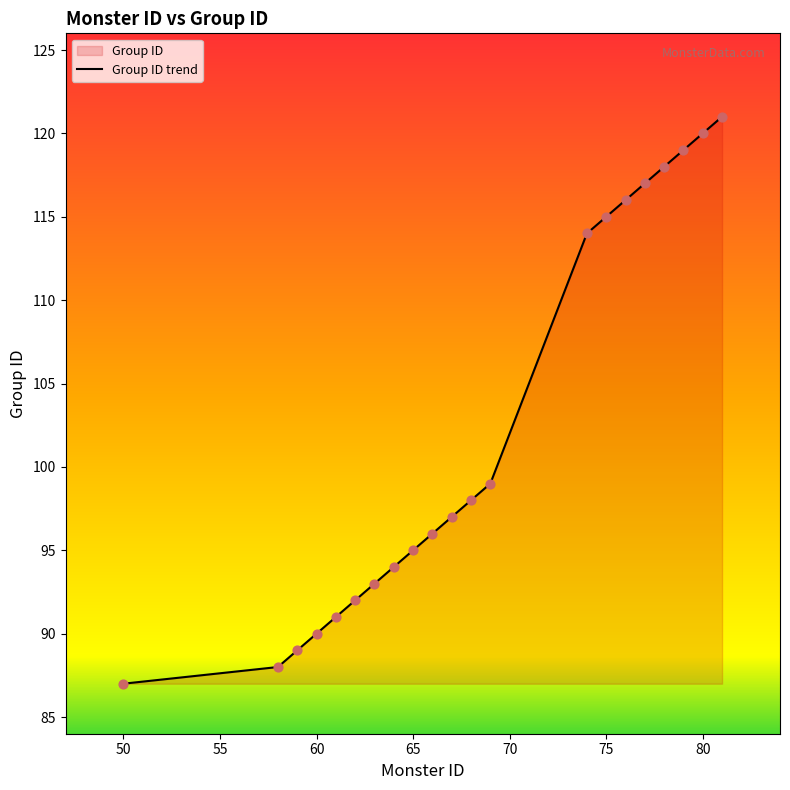

What is the maximum value shown in the chart?

121